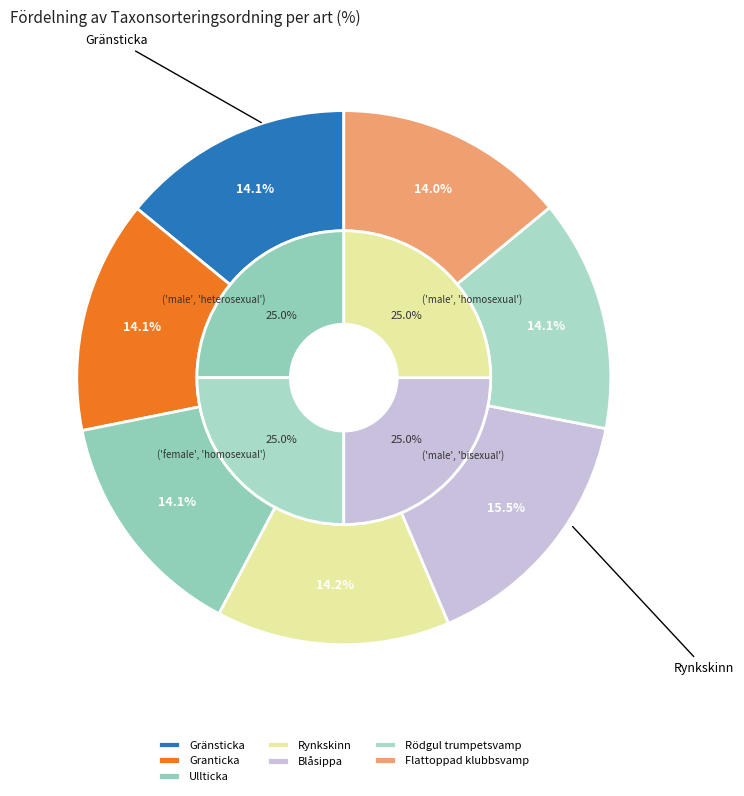

To the nearest percent, what is the difference between the largest and smallest slice percentages?

2%